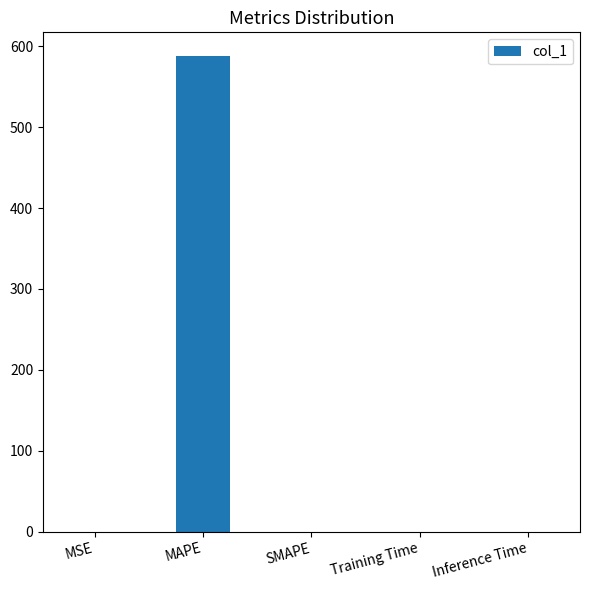

Which label corresponds to the largest value in the chart?

MAPE